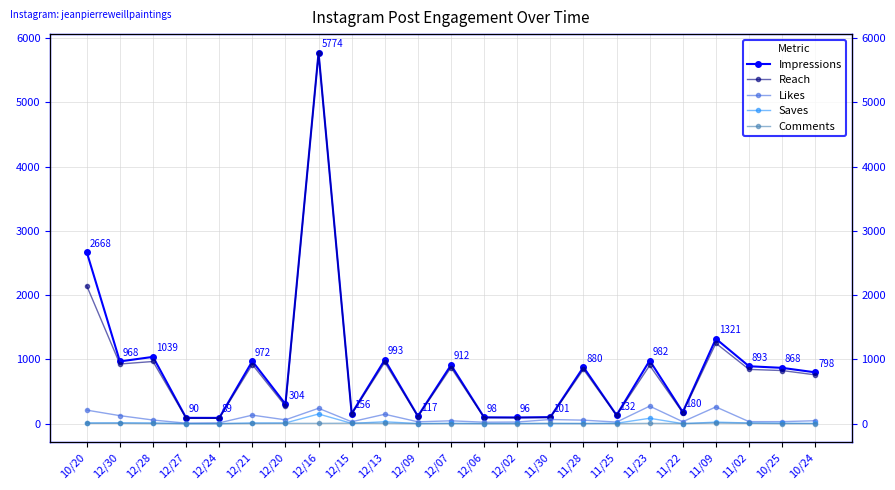

Between 10/20 and 12/21, which is larger?

10/20